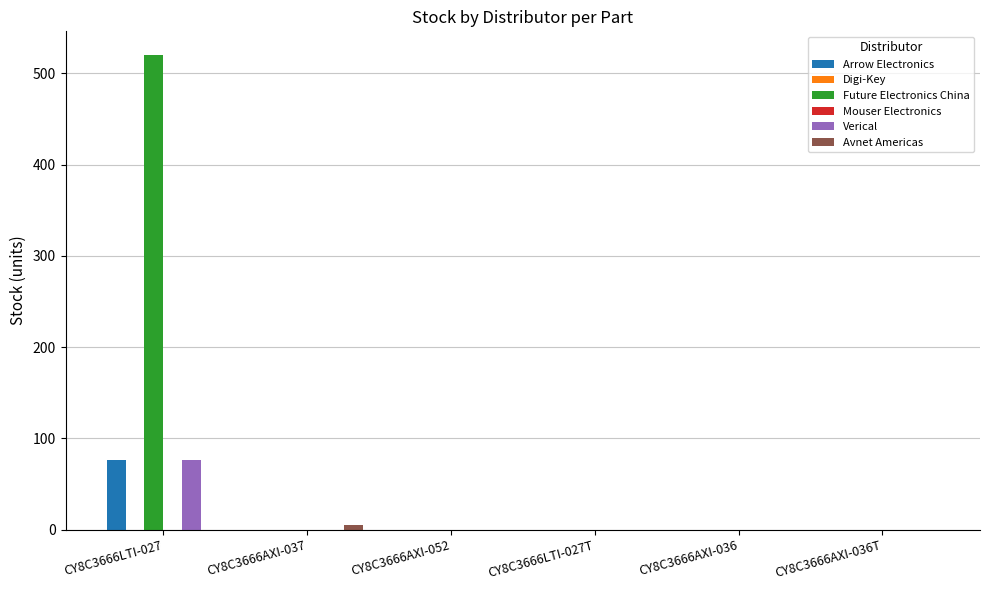

What position from the right is CY8C3666LTI-027T?

3